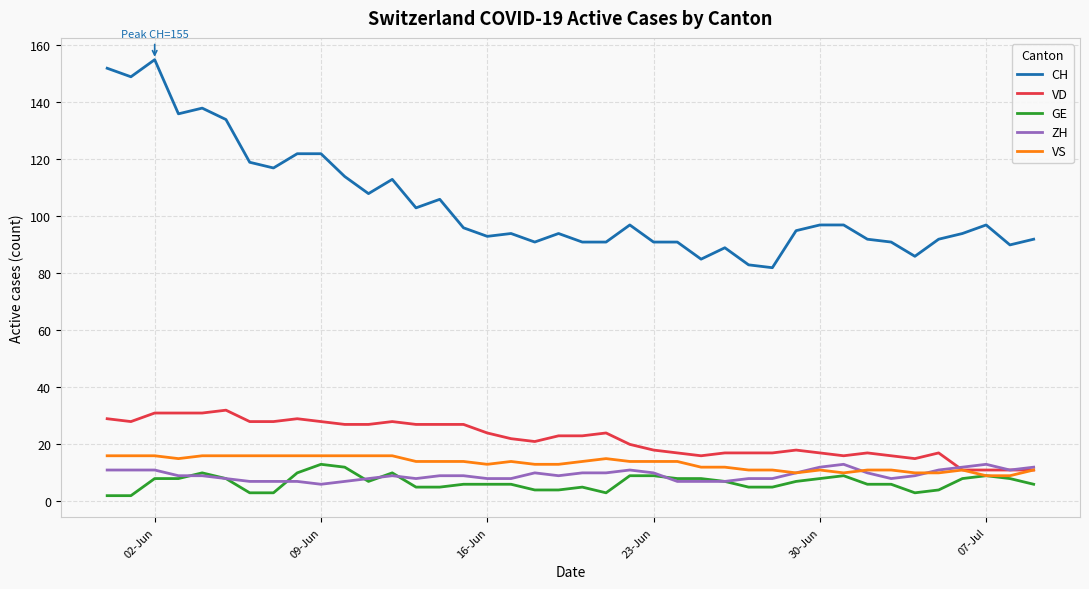

True or false: GE and CH cross at least once.

False